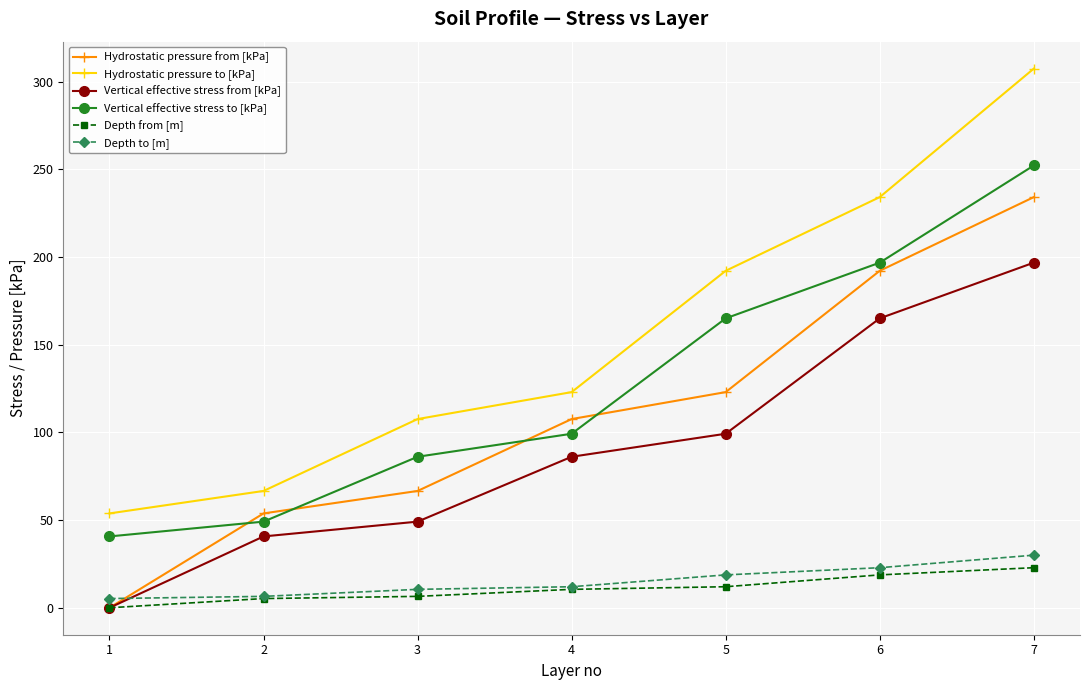

True or false: Vertical effective stress to [kPa] and Hydrostatic pressure to [kPa] cross at least once.

False